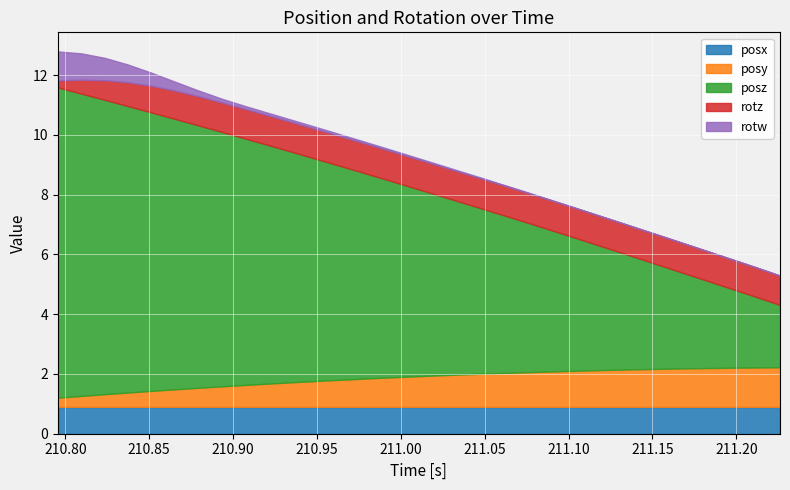

What is the label of the 10th point from the right?

211.1012